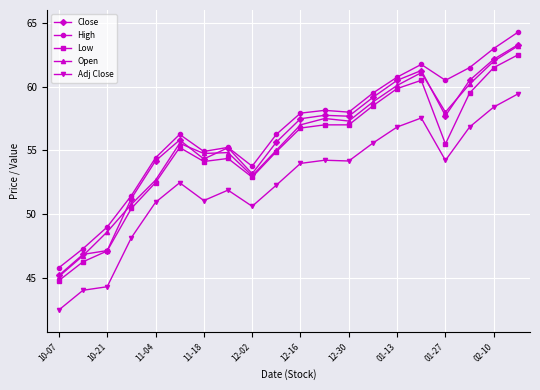

Which series has the largest range (max minus min)?

High